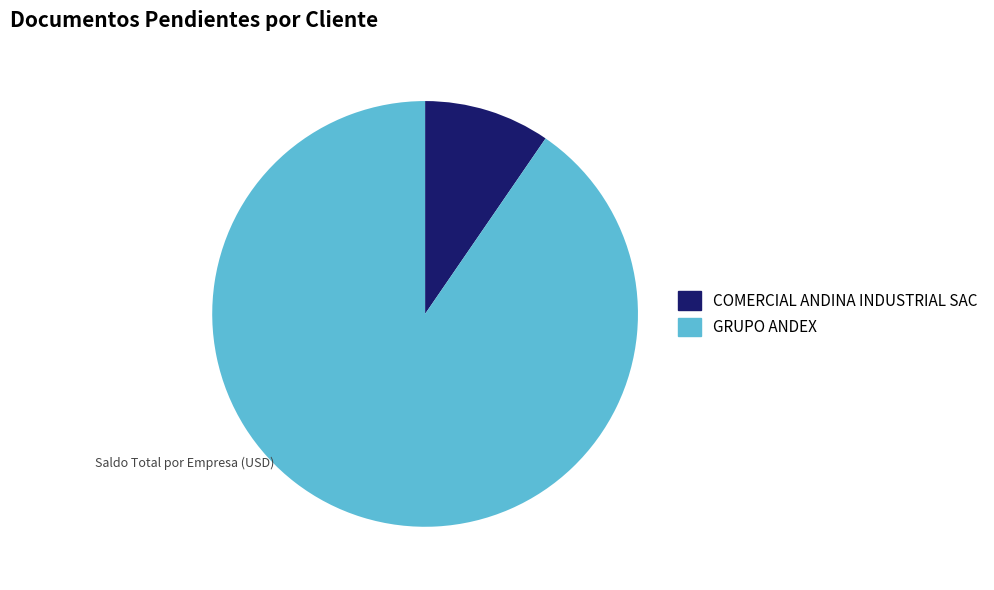

Do GRUPO ANDEX and COMERCIAL ANDINA INDUSTRIAL SAC together represent more than half of the pie?

Yes